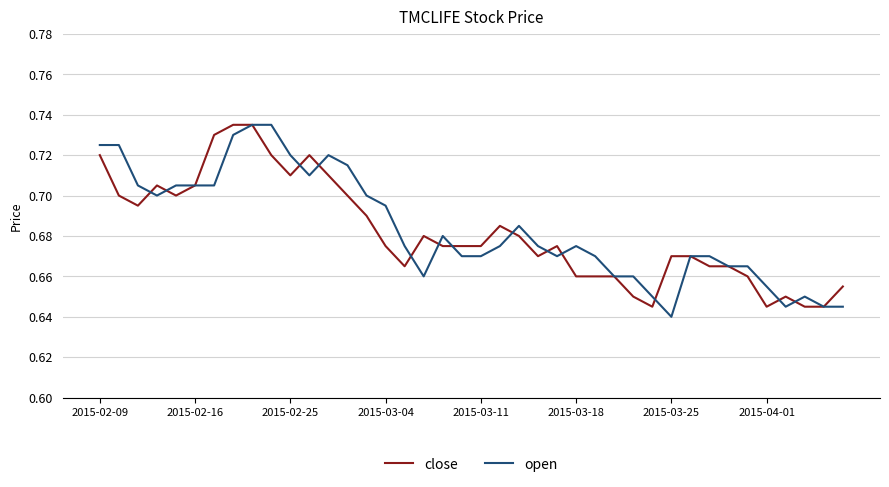

Is this an area chart (filled region under the line)?

No